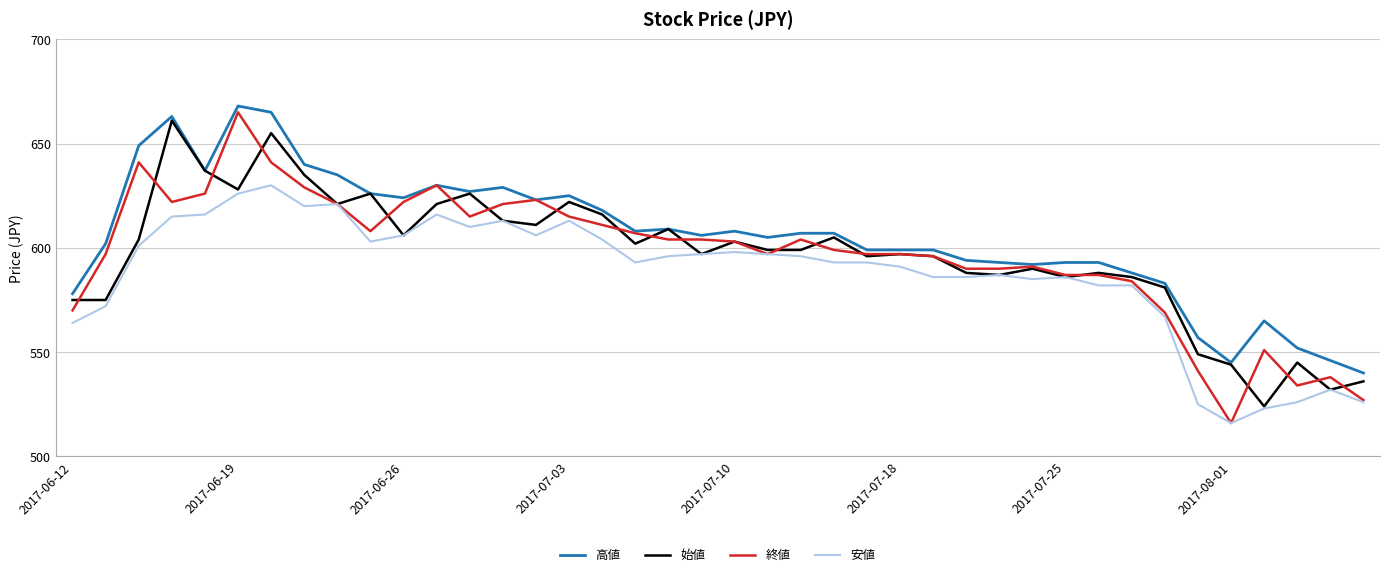

True or false: 高値 and 安値 cross at least once.

False